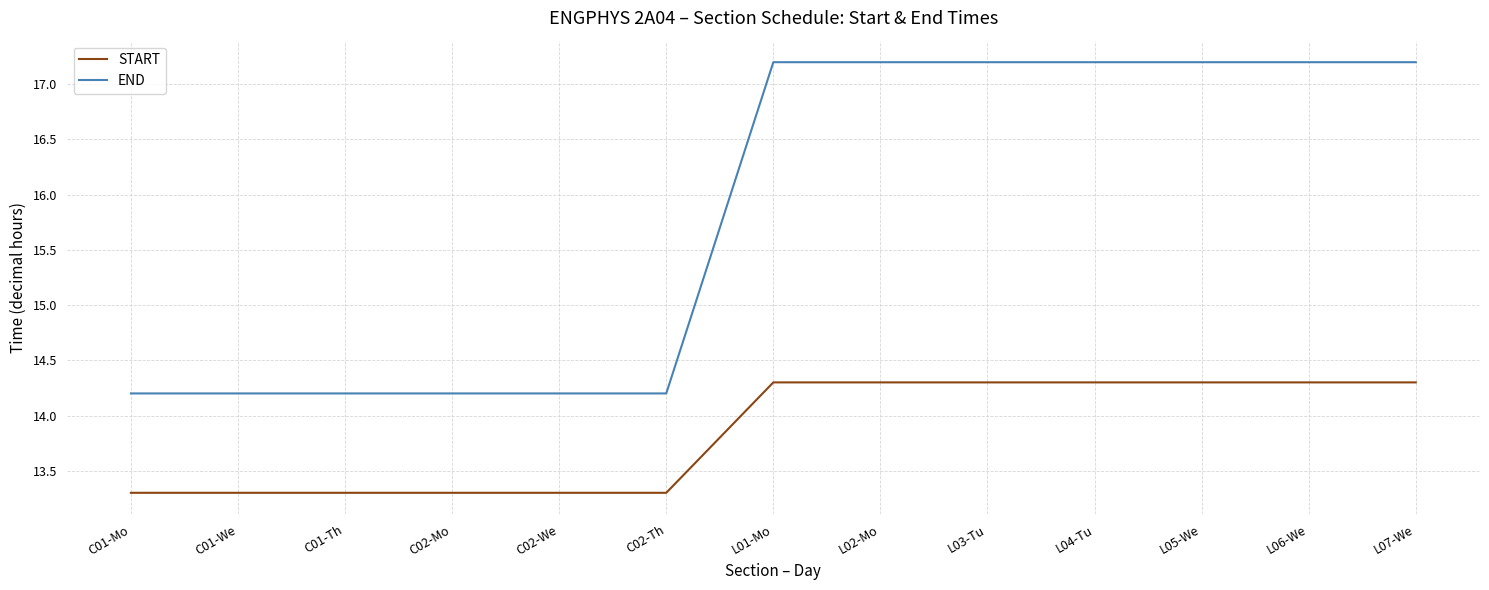

What is the lowest value of the START series?

13.3